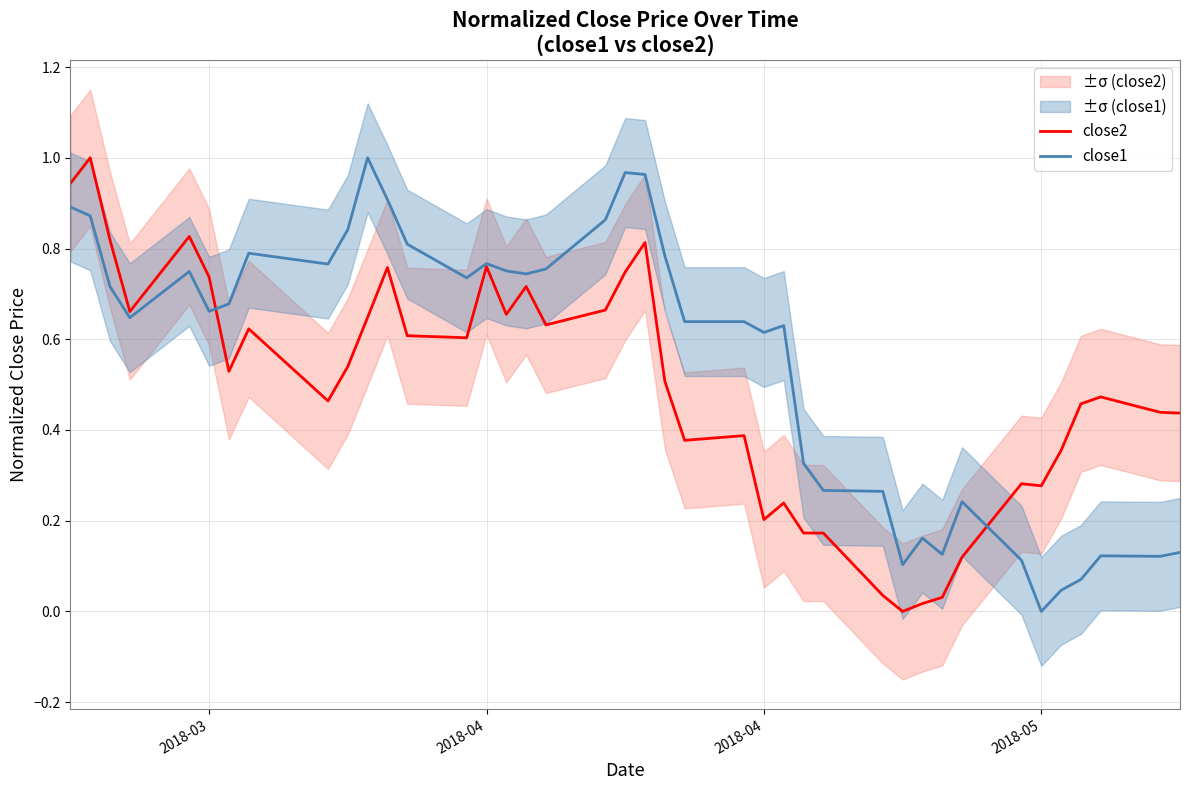

How many values in the close1 series exceed 0?

39